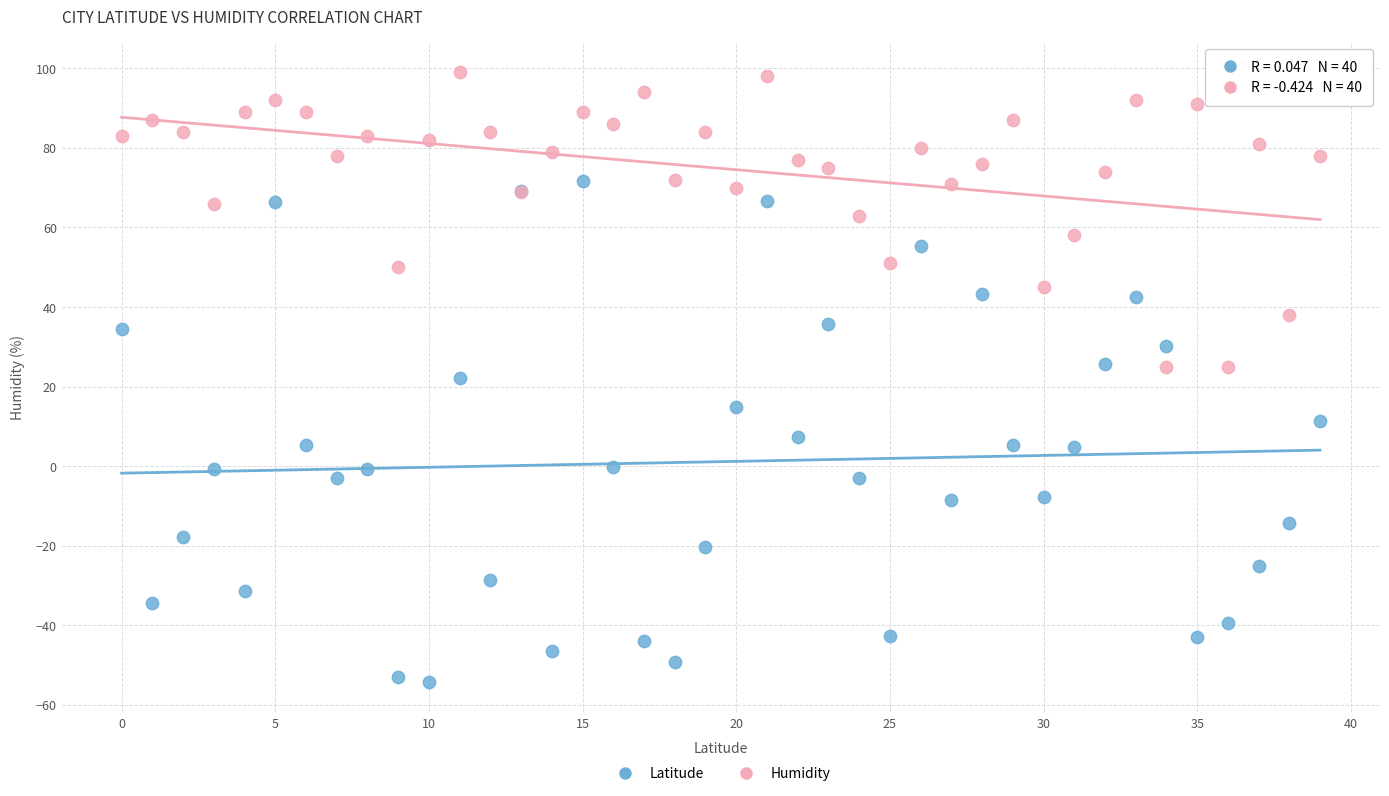

Which series has the widest spread of Y values?

Latitude